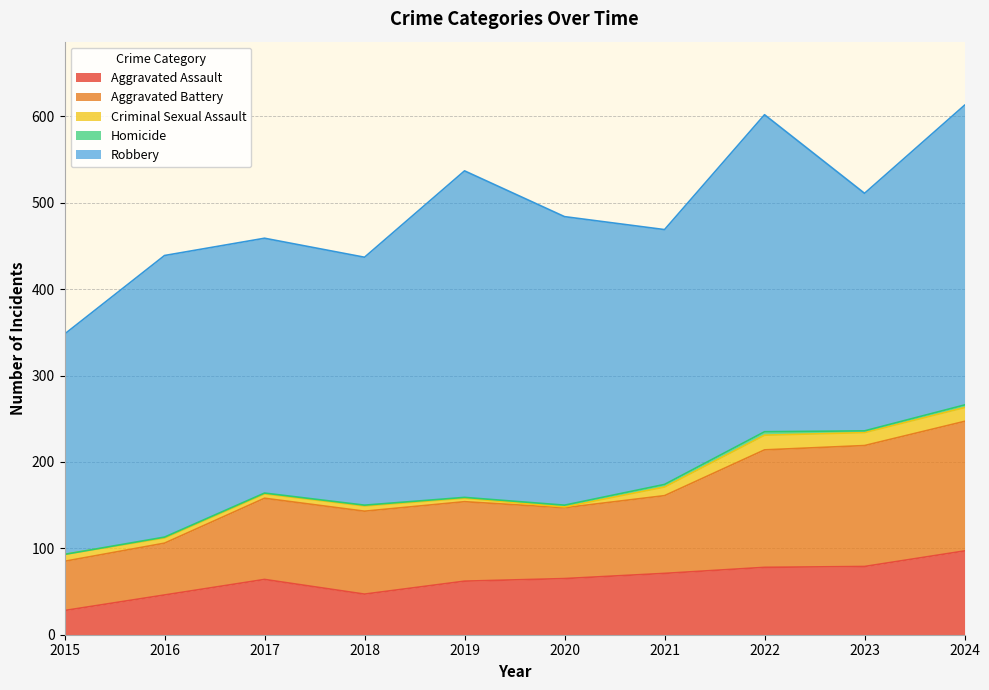

What is the total value across all series at 2023?

511